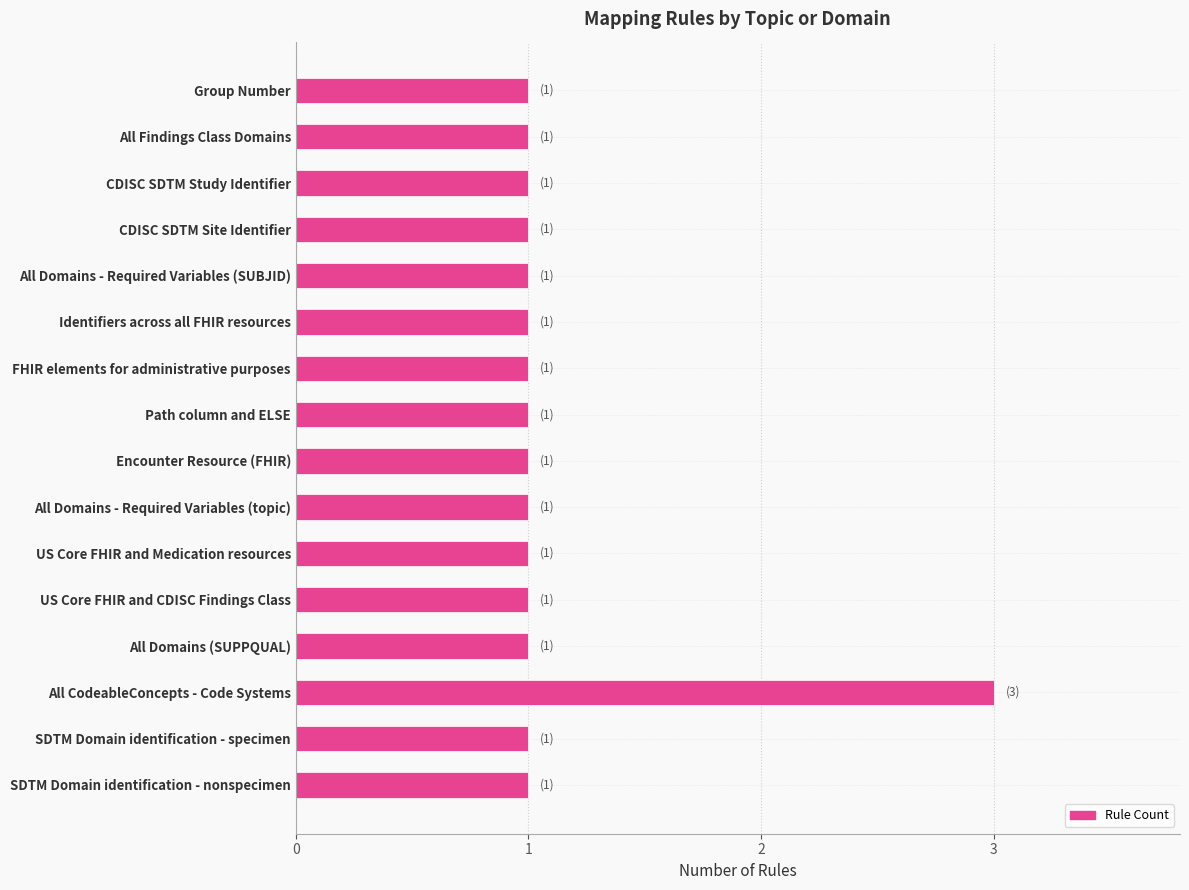

What is the sum of all values?

18